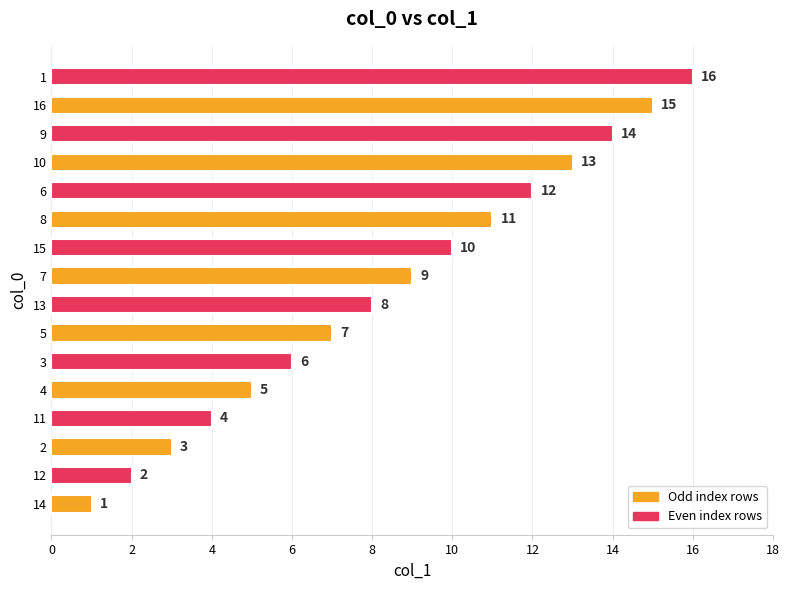

Read the value at 12.

2